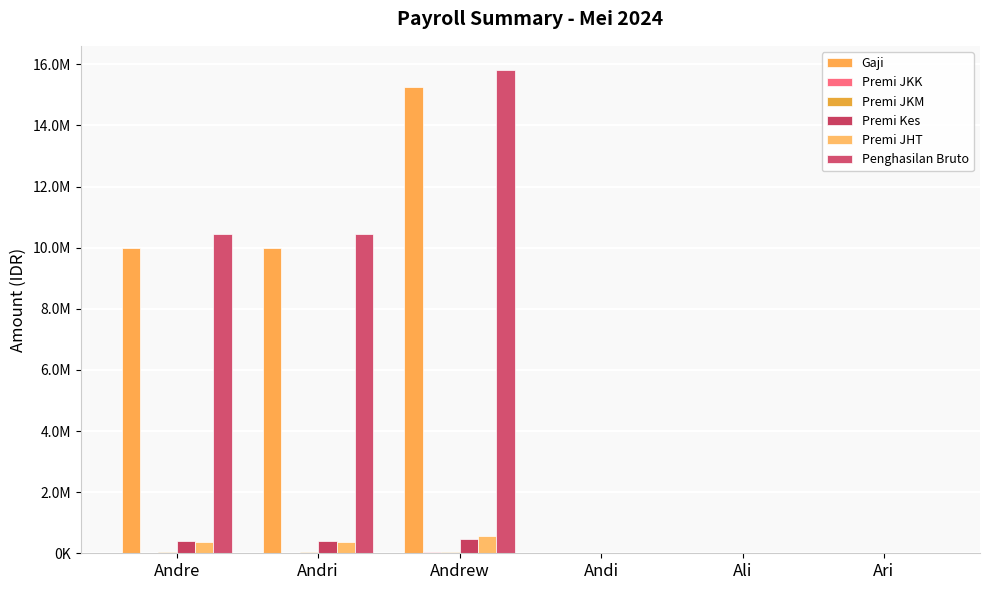

Is the value of Premi JKK at Andre greater than the value of Premi Kes at Ari?

Yes